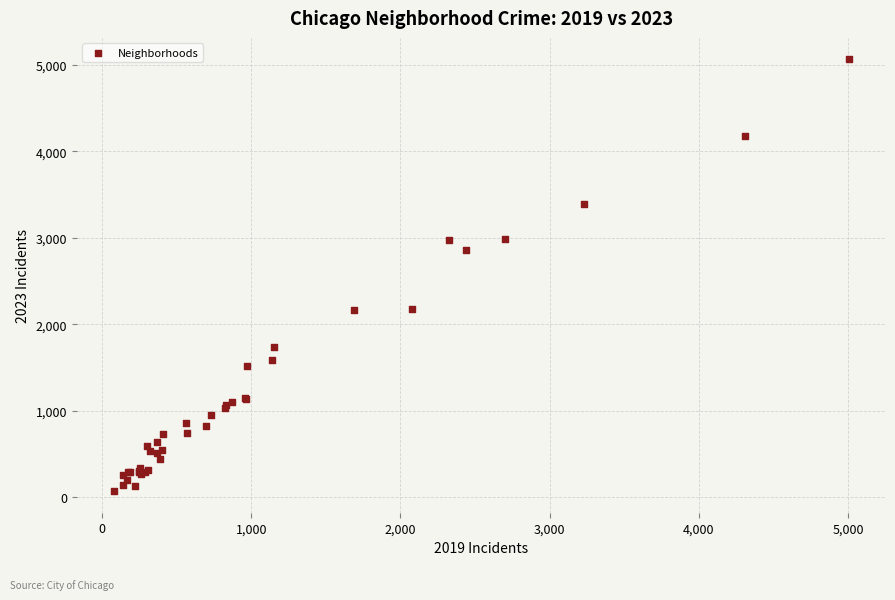

What Y value in the scatter plot is closest to 2567?

2862